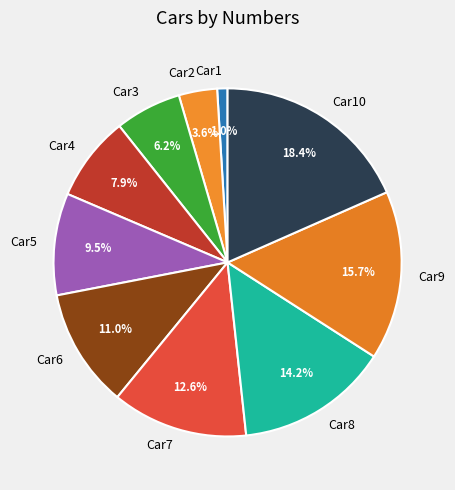

What percentage do Car10 and Car9 together represent?

34.1%